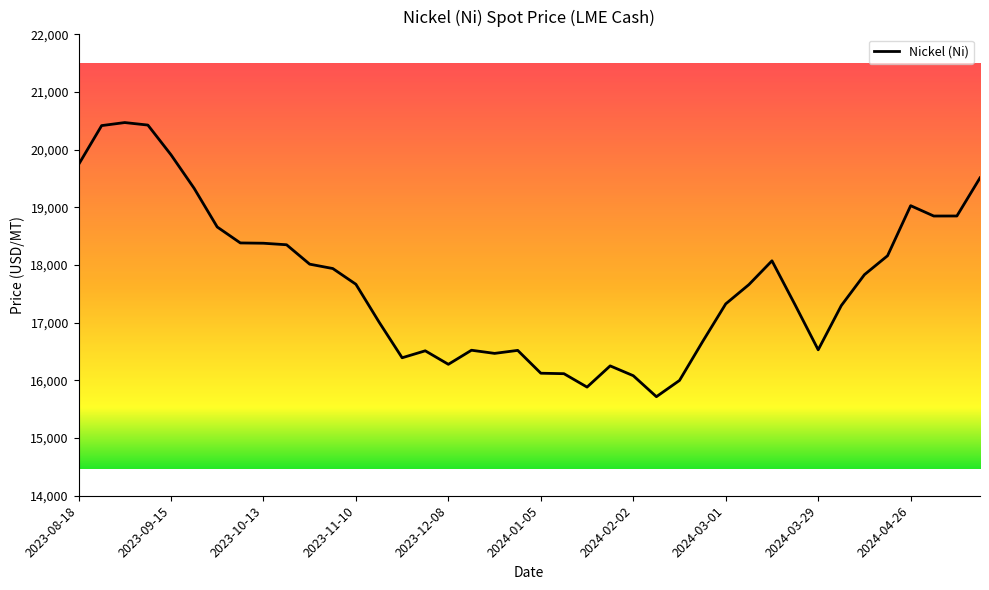

How many lines are shown in the chart?

1